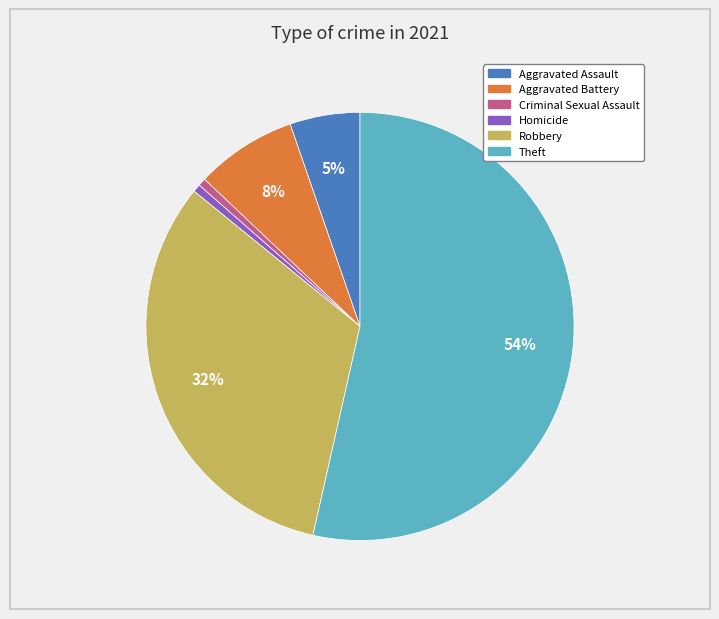

To the nearest percent, what is the average slice percentage?

17%